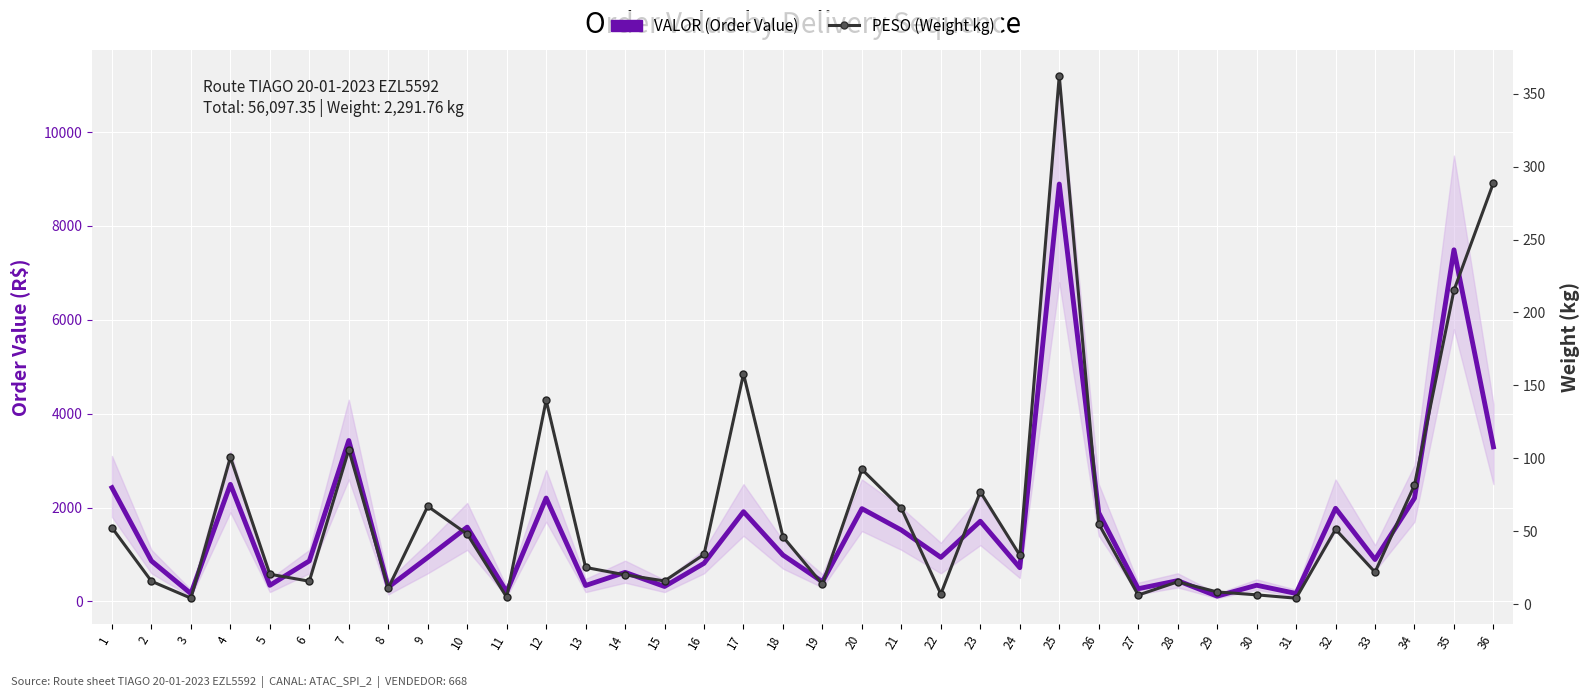

Where does the PESO (Weight kg) series first go above 34?

1